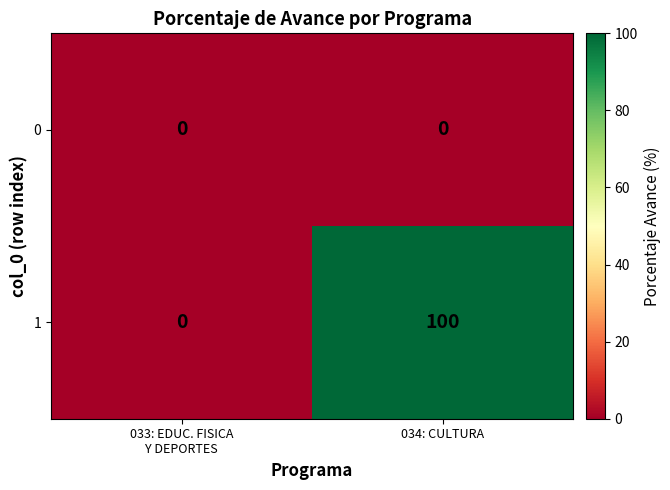

At which category is the sum across all series the highest?

034: CULTURA